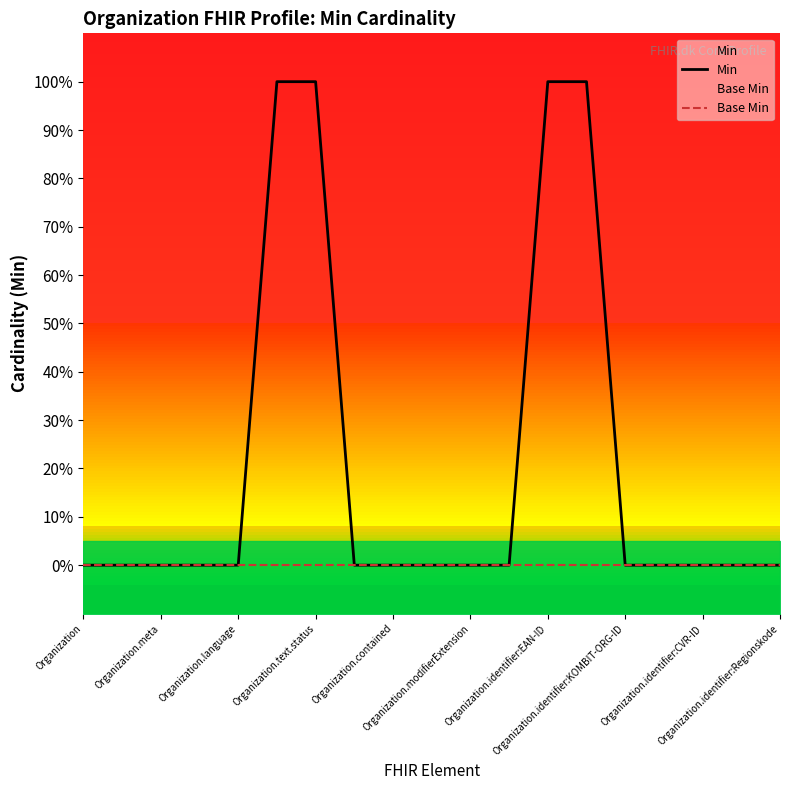

At how many categories does at least one series exceed 0?

4